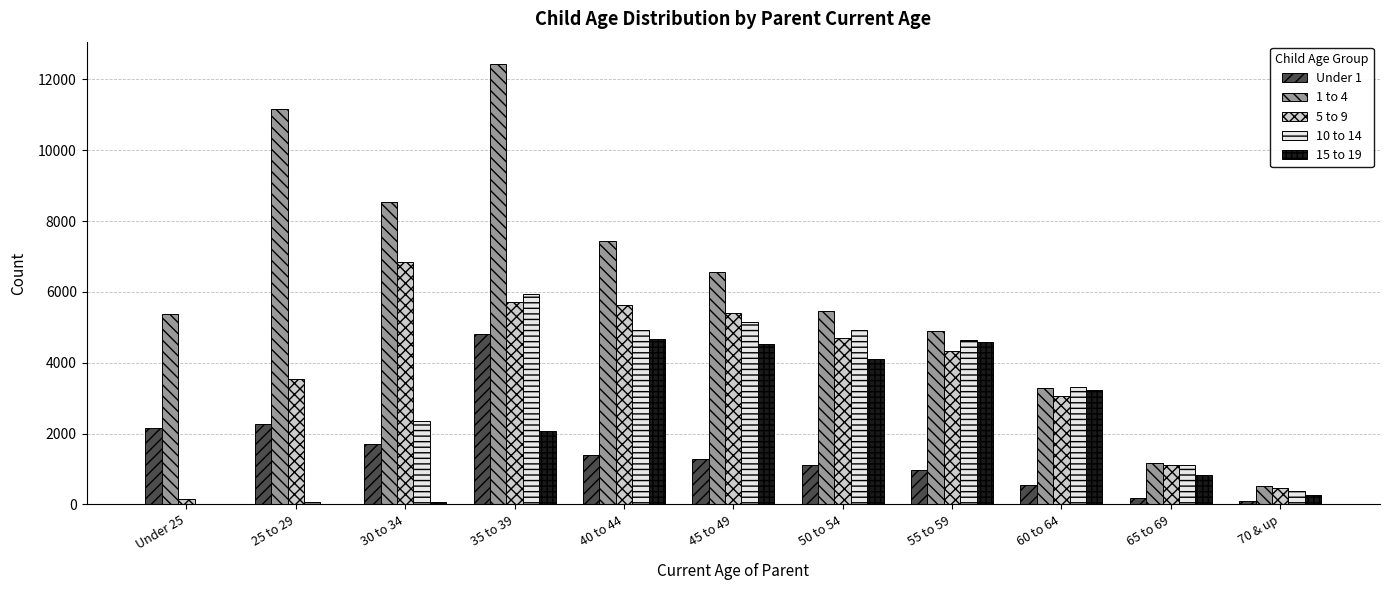

Which category has the highest value in the 10 to 14 series?

35 to 39